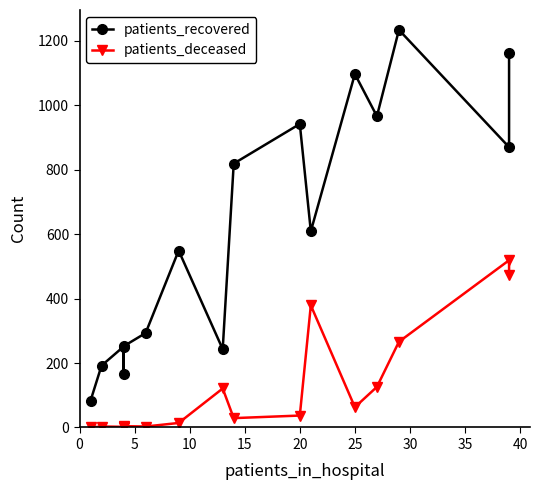

List the series in order of their peak value, highest first.

patients_recovered, patients_deceased